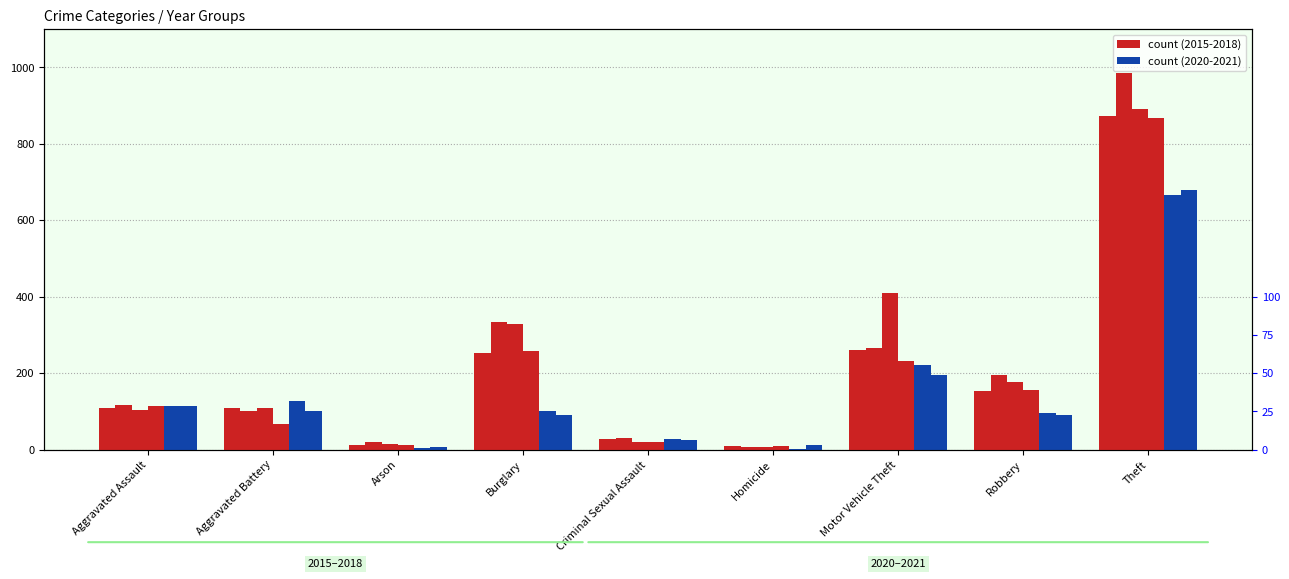

Reading right to left, transcribe all the data shown in this chart.

2015: 874	154	261	9	28	254	13	108	110
2016: 984	194	265	7	30	333	20	102	118
2017: 892	178	411	8	21	329	14	108	105
2018: 868	155	231	10	21	257	12	67	115
2020: 666	97	222	2	27	100	4	126	113
2021: 678	91	194	13	25	90	6	100	115